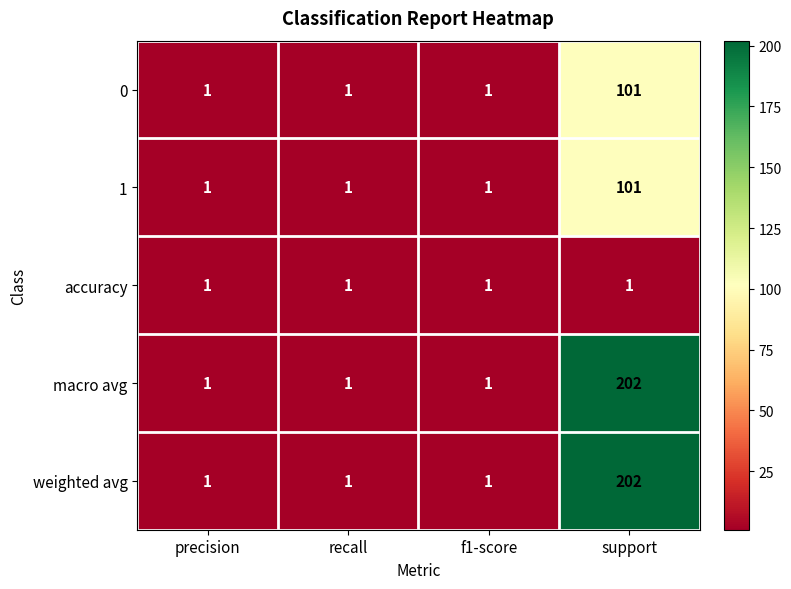

At which category does the chart reach its peak across all series?

support